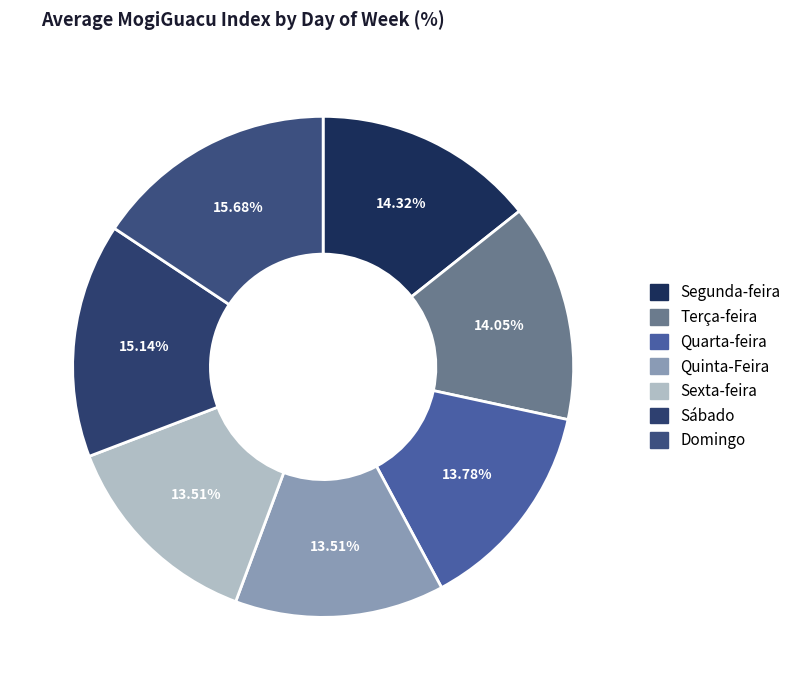

To the nearest percent, what is the difference between the largest and smallest slice percentages?

2%